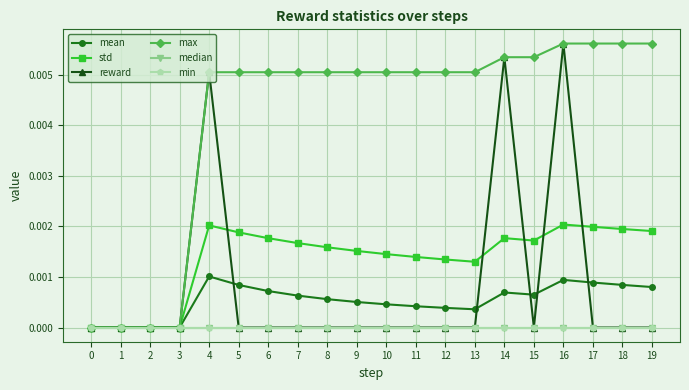

Is this an area chart (filled region under the line)?

No